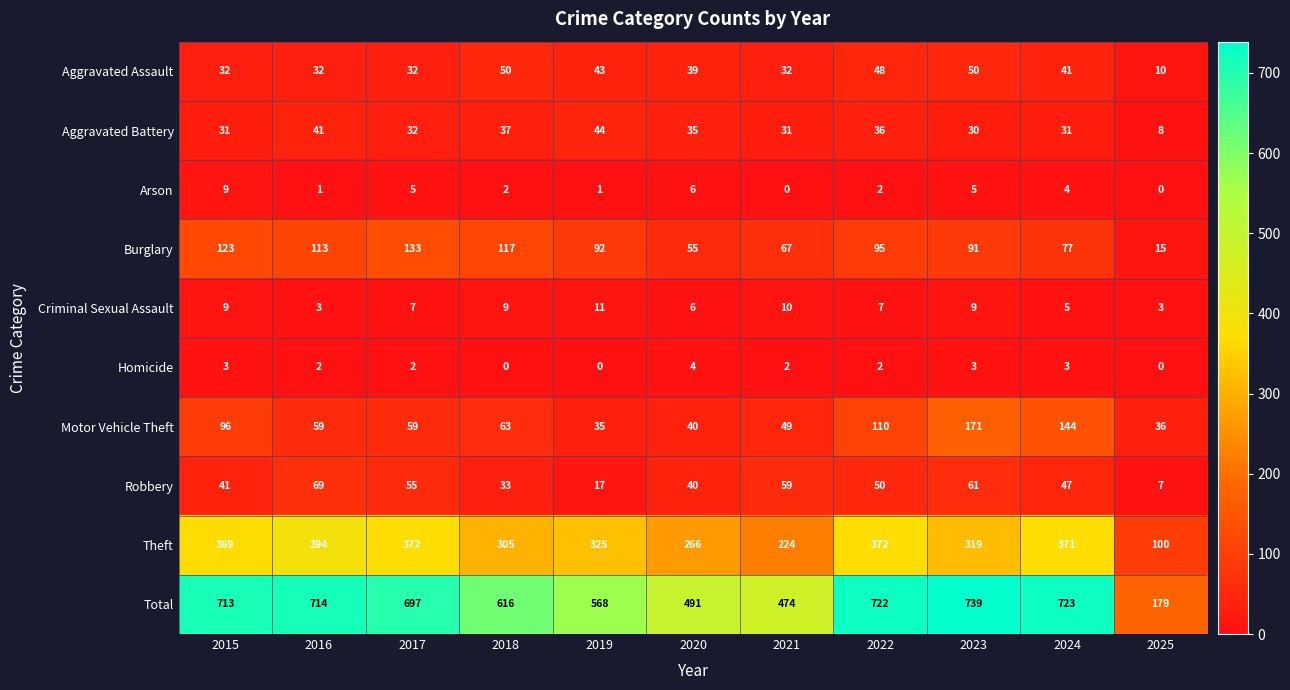

At which category does the chart reach its peak across all series?

2023